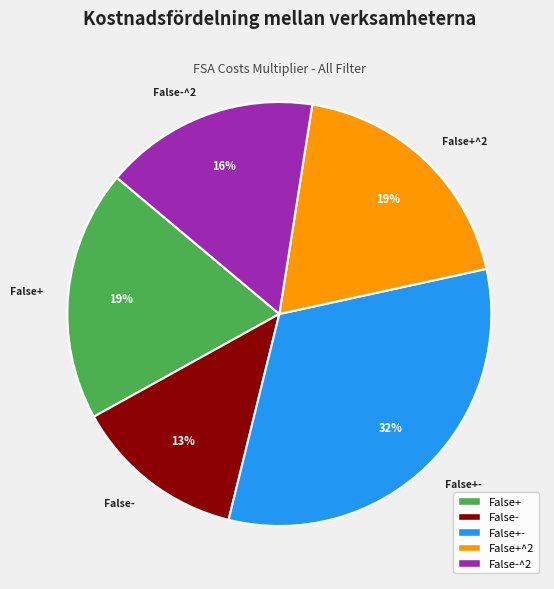

Which has a higher value, False+- or False-^2?

False+-